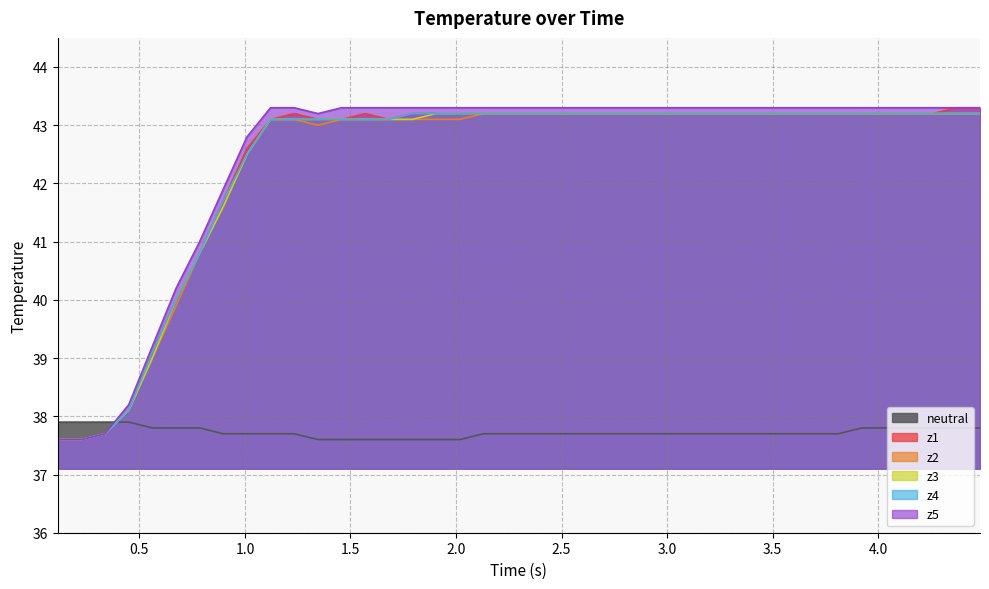

How many intersections are there between z5 and neutral?

1